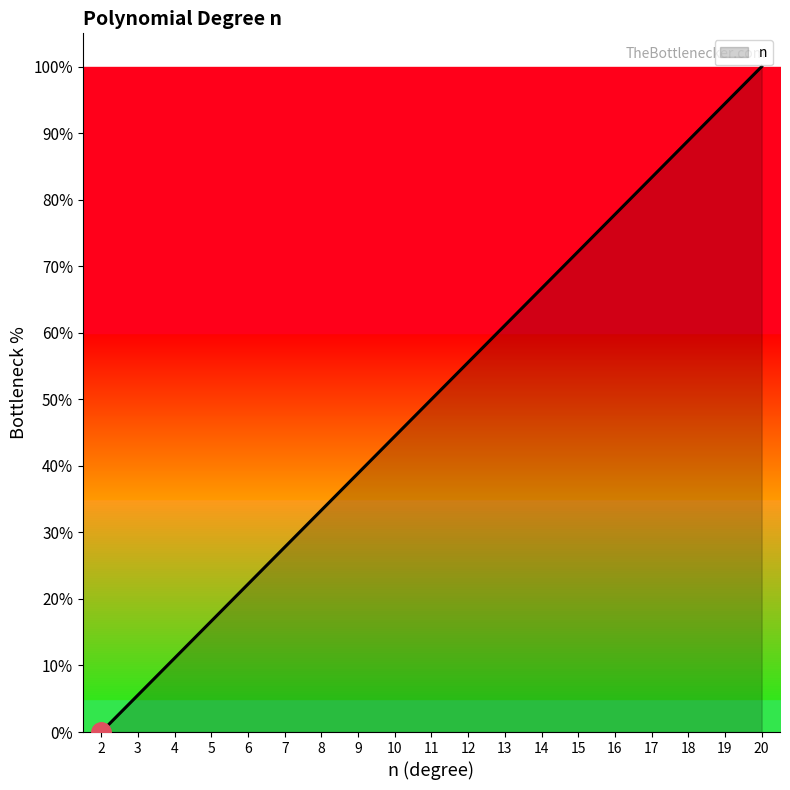

Read the value at 18.

88.9